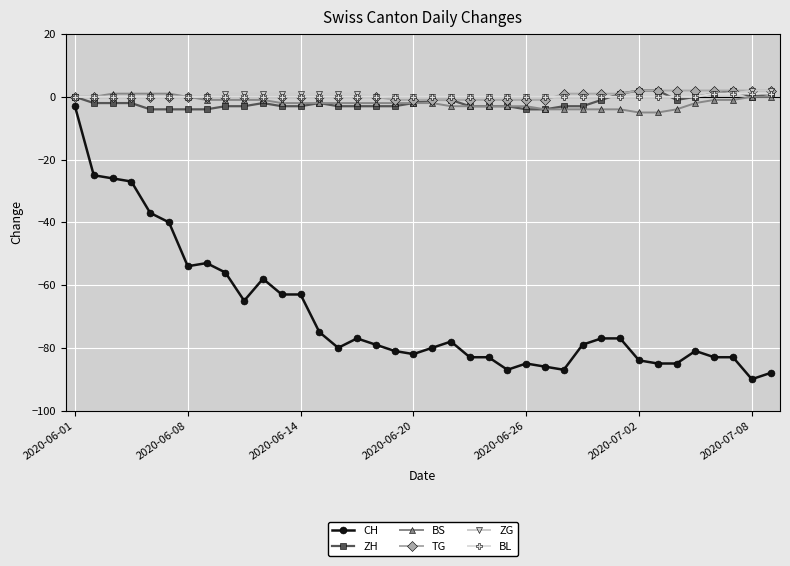

Which series has the largest range (max minus min)?

CH